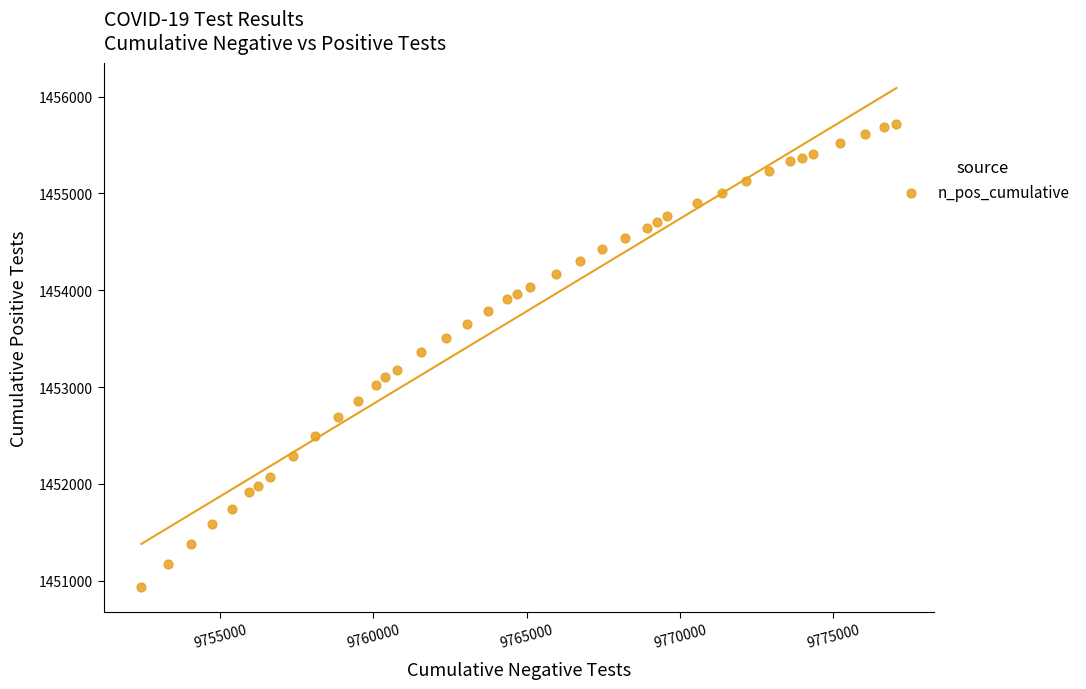

What is the range of Y values (max minus min)?

4782